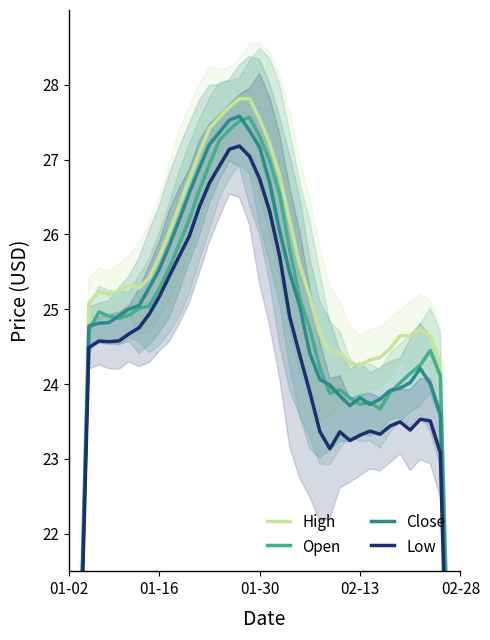

What is the label of the 31st point from the right?

01-16